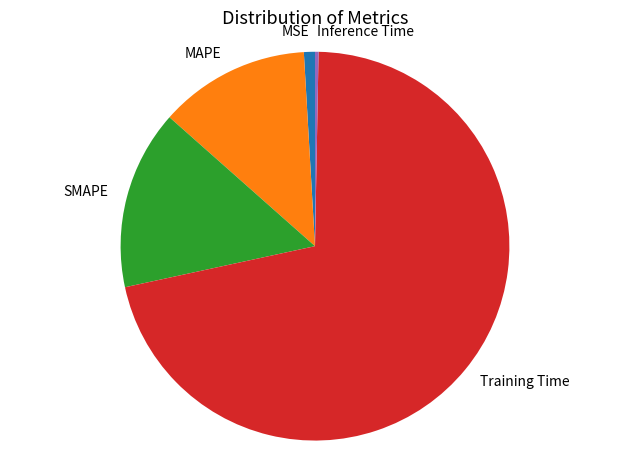

Is there a majority slice in this chart?

Yes